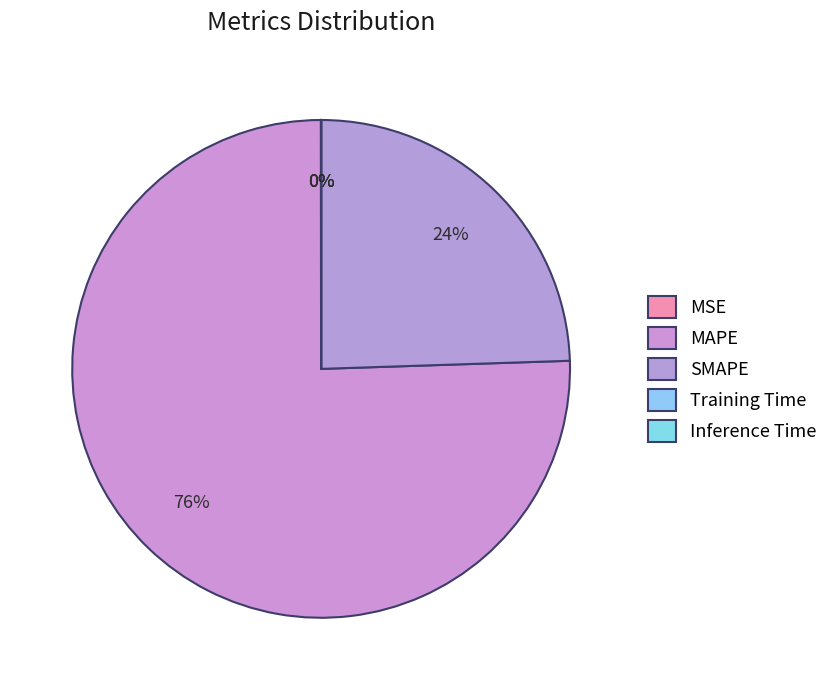

How many slices are in this pie chart?

5